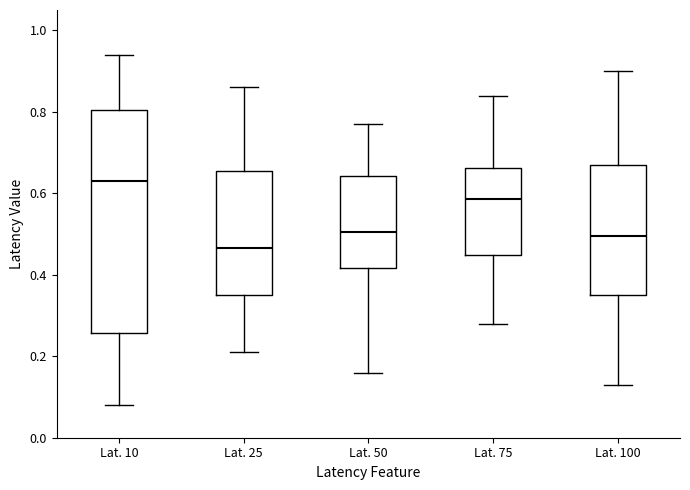

Where does the median line of the box for Lat. 25 sit on the y-axis? The values are not printed on the chart, so give them approximately, as read against the axis.

0.46